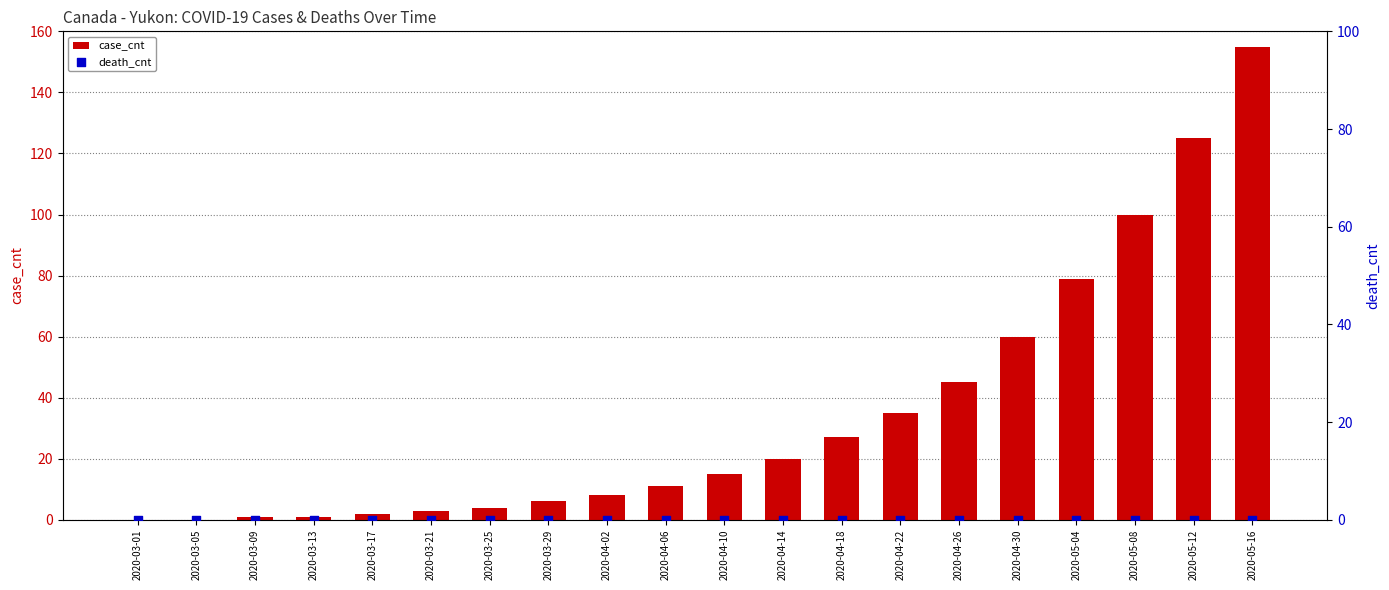

At which category is the sum across all series the highest?

2020-05-16